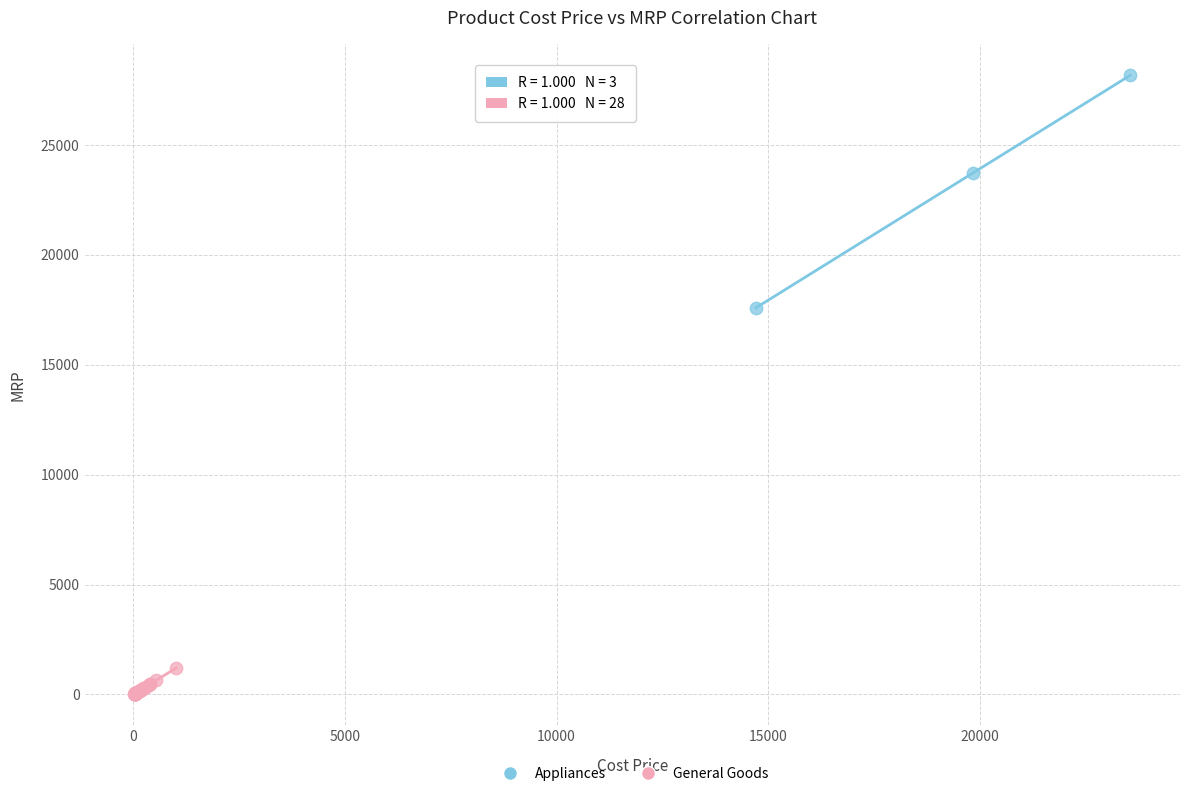

Which series reaches the maximum Y coordinate?

Appliances